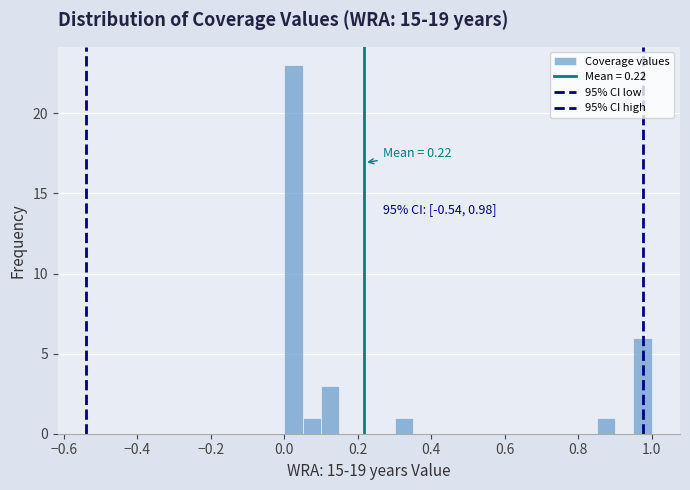

Read against the x-axis, roughly where is the centre of the tallest bar?

0.02